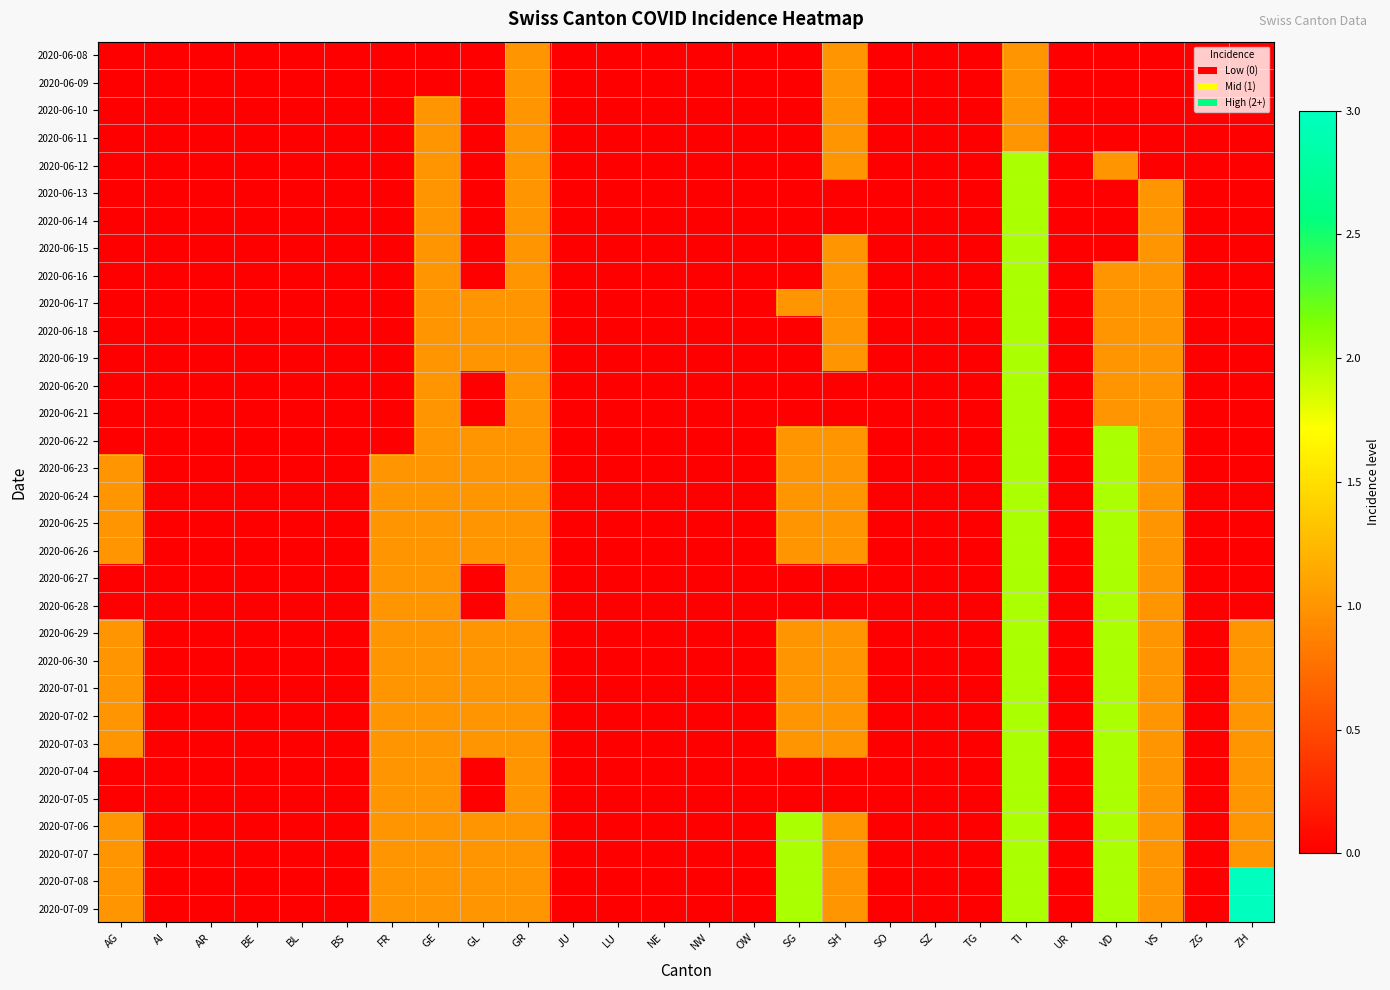

Rank the series by their maximum value, from highest to lowest.

2020-07-08, 2020-07-09, 2020-06-12, 2020-06-13, 2020-06-14, 2020-06-15, 2020-06-16, 2020-06-17, 2020-06-18, 2020-06-19, 2020-06-20, 2020-06-21, 2020-06-22, 2020-06-23, 2020-06-24, 2020-06-25, 2020-06-26, 2020-06-27, 2020-06-28, 2020-06-29, 2020-06-30, 2020-07-01, 2020-07-02, 2020-07-03, 2020-07-04, 2020-07-05, 2020-07-06, 2020-07-07, 2020-06-08, 2020-06-09, 2020-06-10, 2020-06-11